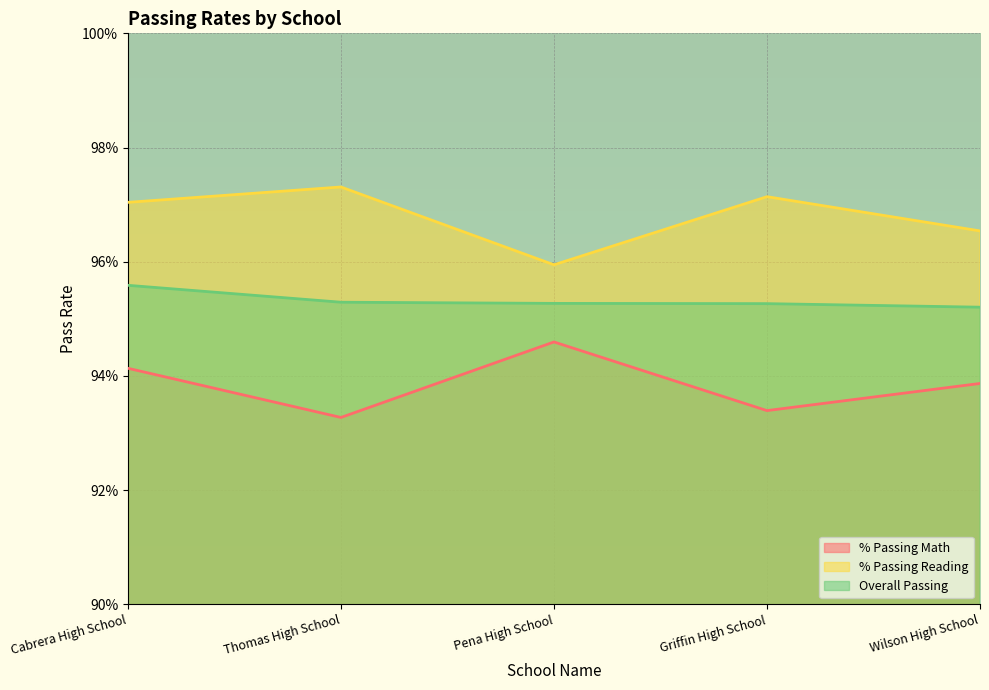

Which series has the widest spread of values?

% Passing Reading